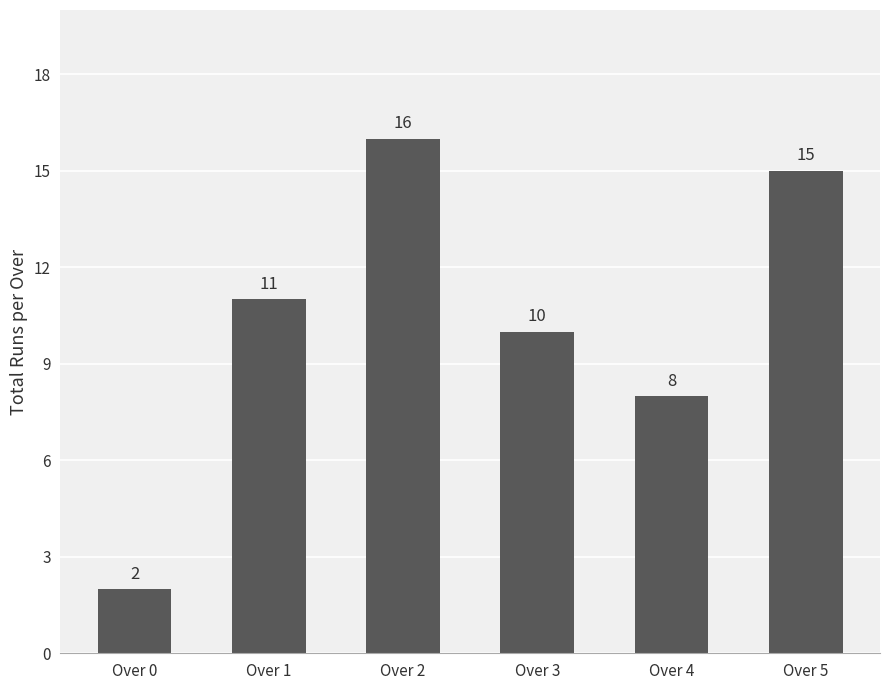

Reading right to left, transcribe all the data shown in this chart.

Over 5=15	Over 4=8	Over 3=10	Over 2=16	Over 1=11	Over 0=2